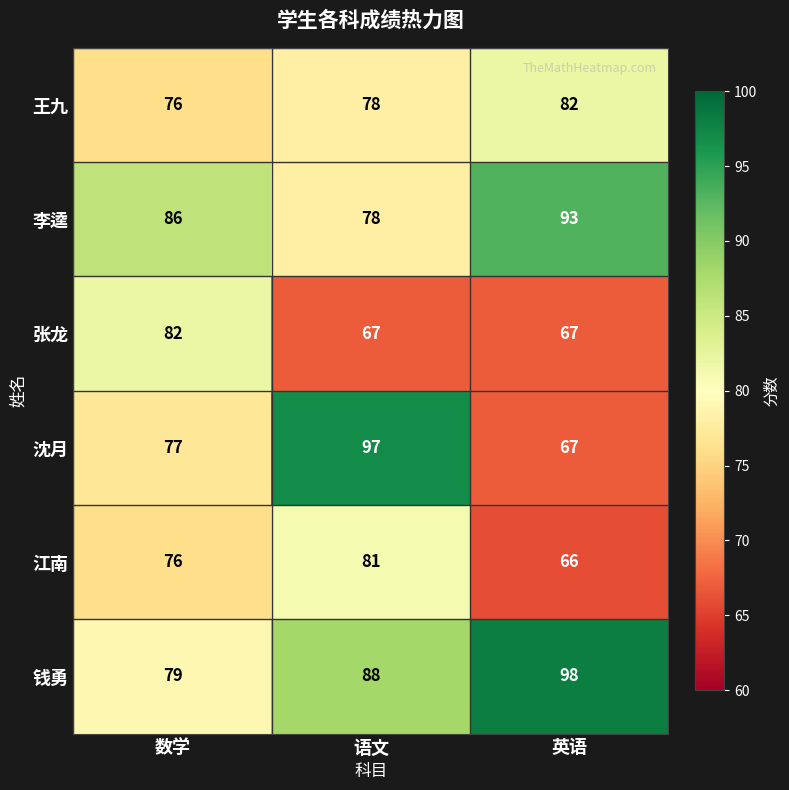

At which category does the chart reach its peak across all series?

英语